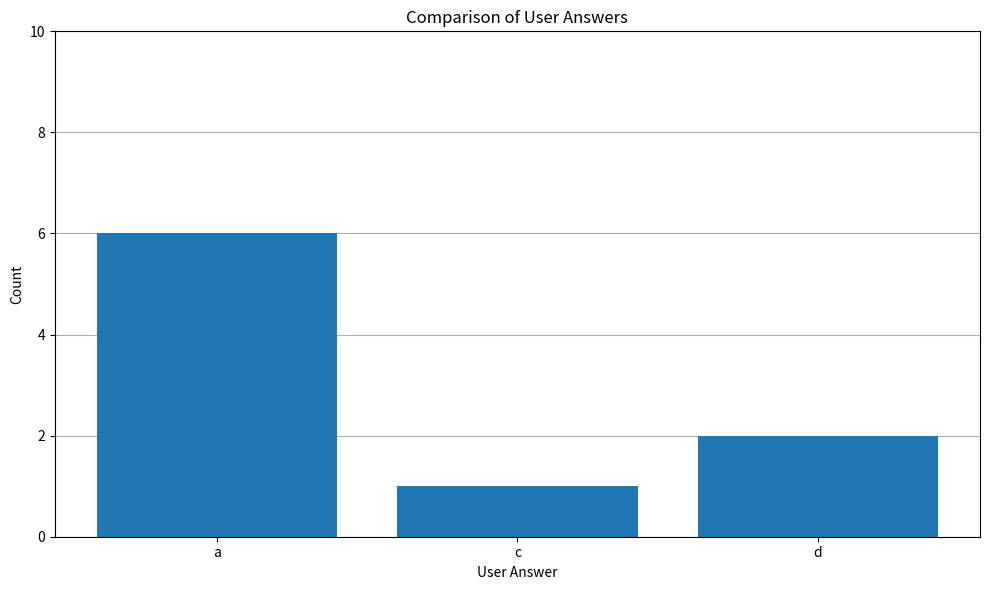

Count the number of data series in this chart.

1